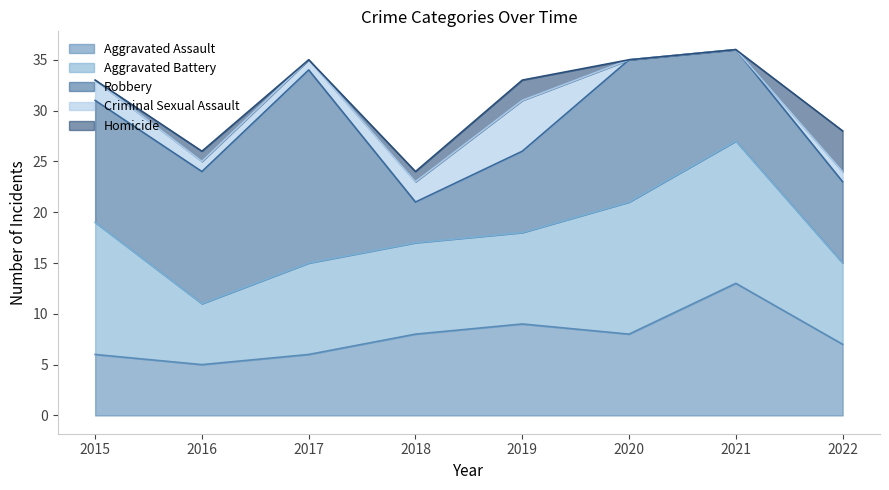

What is the difference between the Homicide values at 2016 and 2022?

3